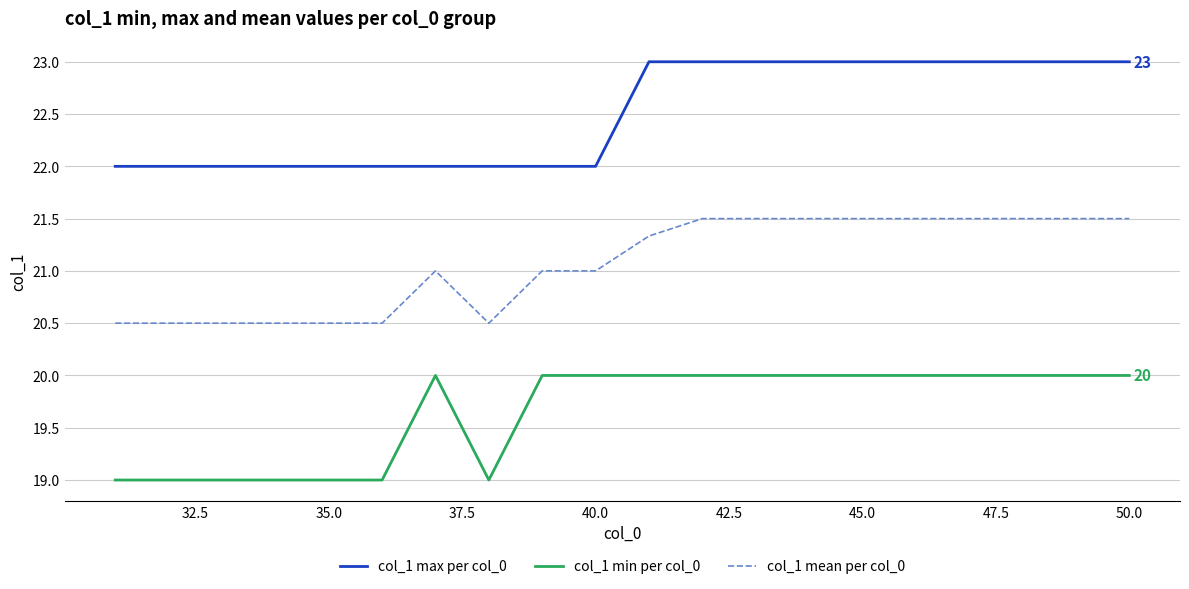

What is the average value of the col_1 mean per col_0 series?

21.1